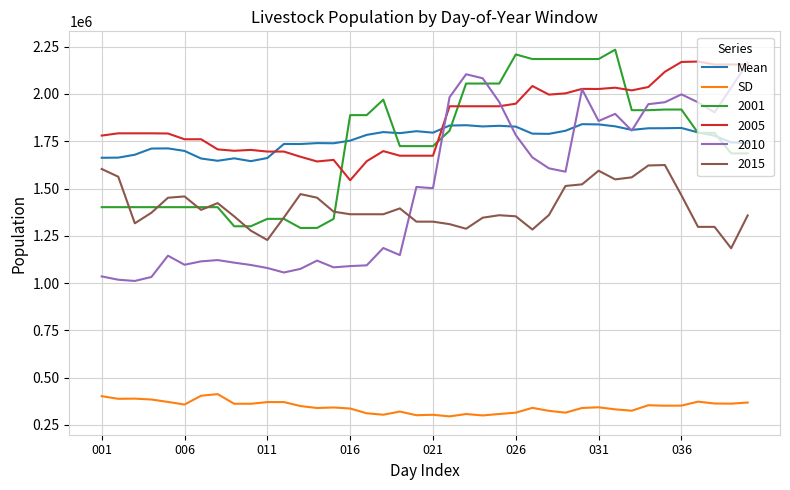

What is the highest value of the 2010 series?

2166499.0